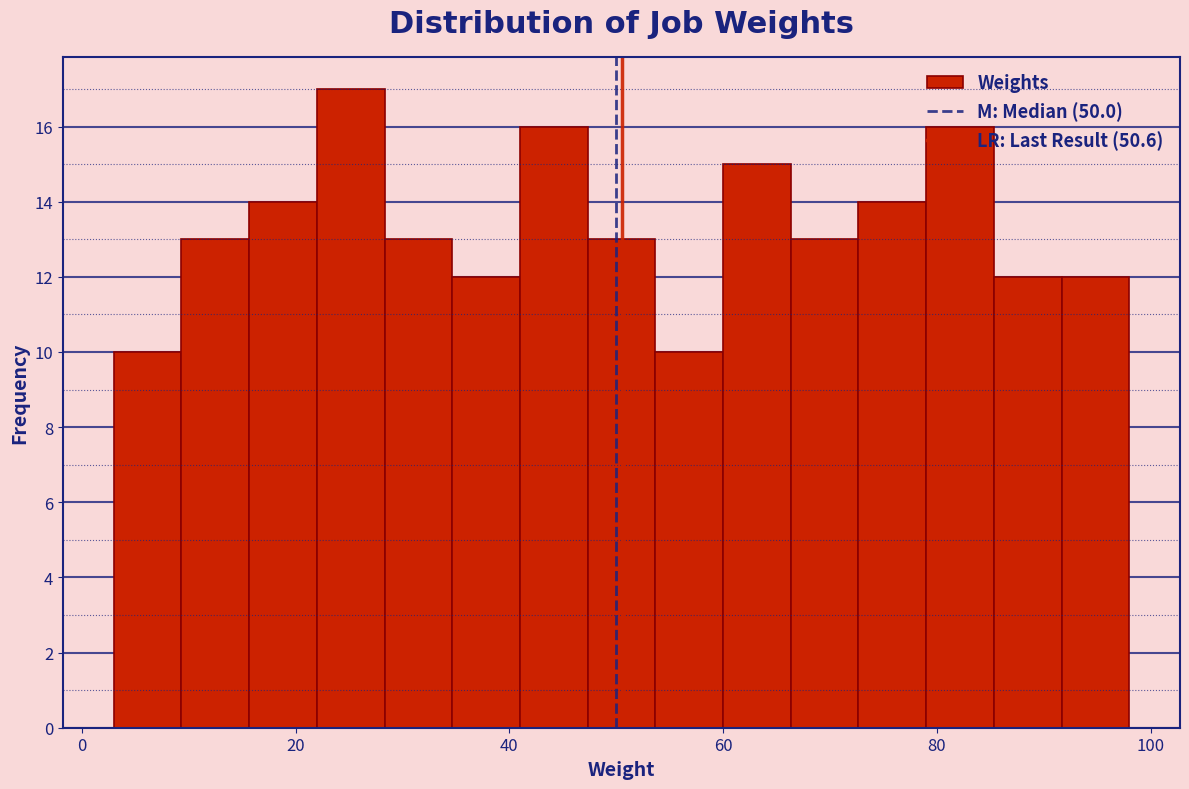

Read against the x-axis, roughly where is the centre of the tallest bar?

26